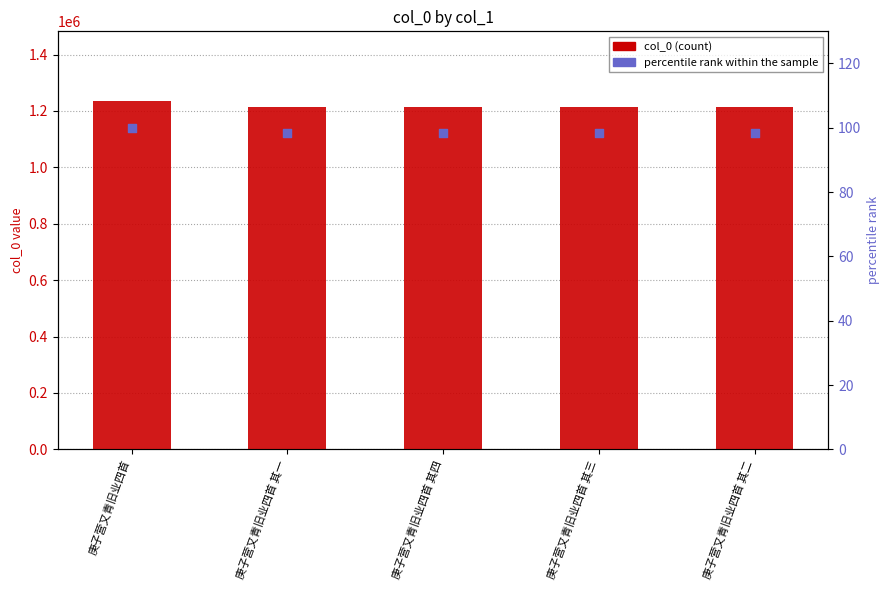

Which series has the largest Y range (max minus min)?

col_0